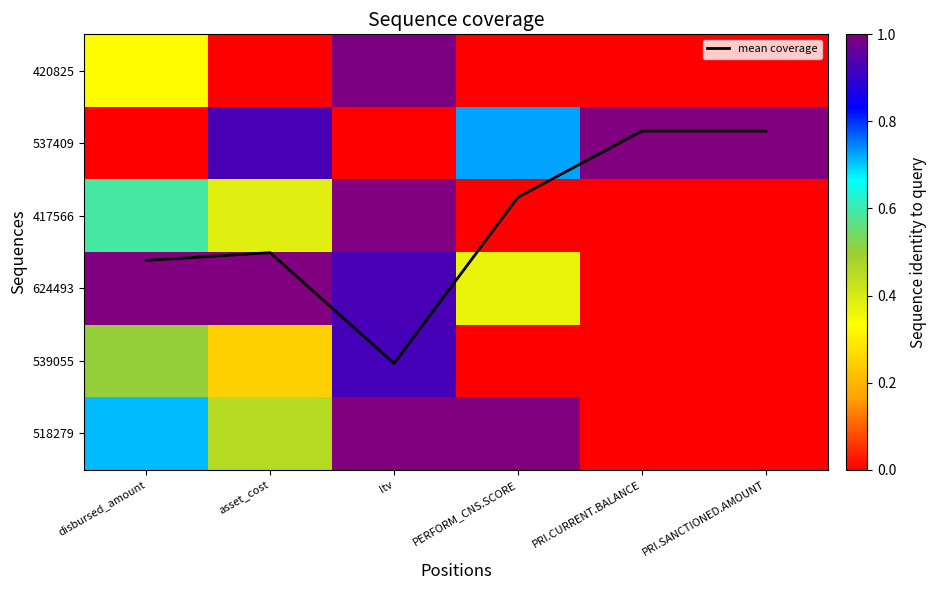

Where is 417566 nearest to the value 0?

PERFORM_CNS.SCORE